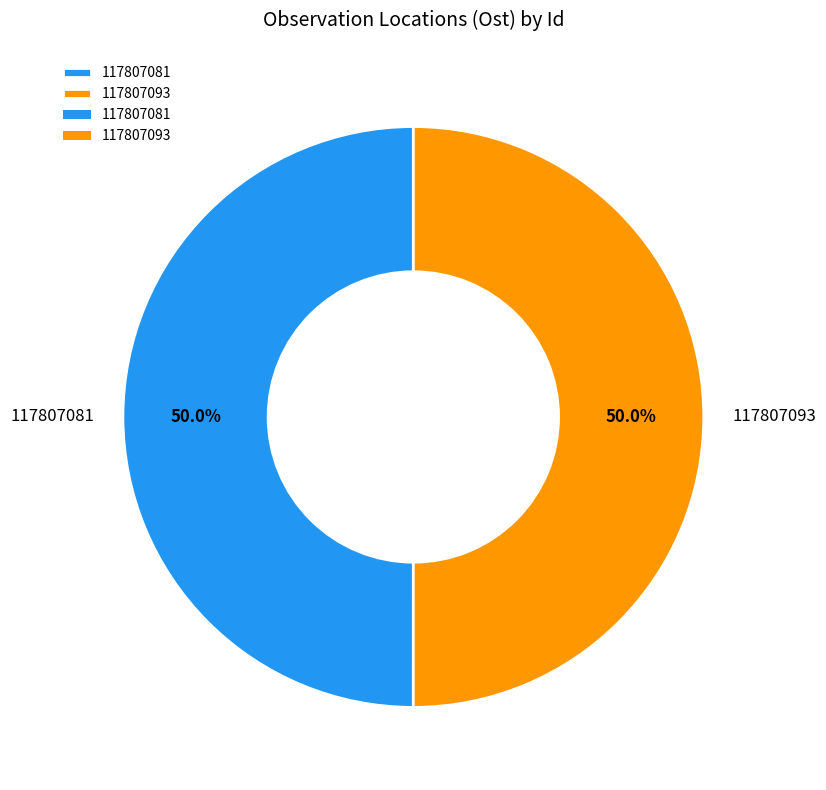

What is the ratio of the value at 117807093 to the value at 117807081?

1.0